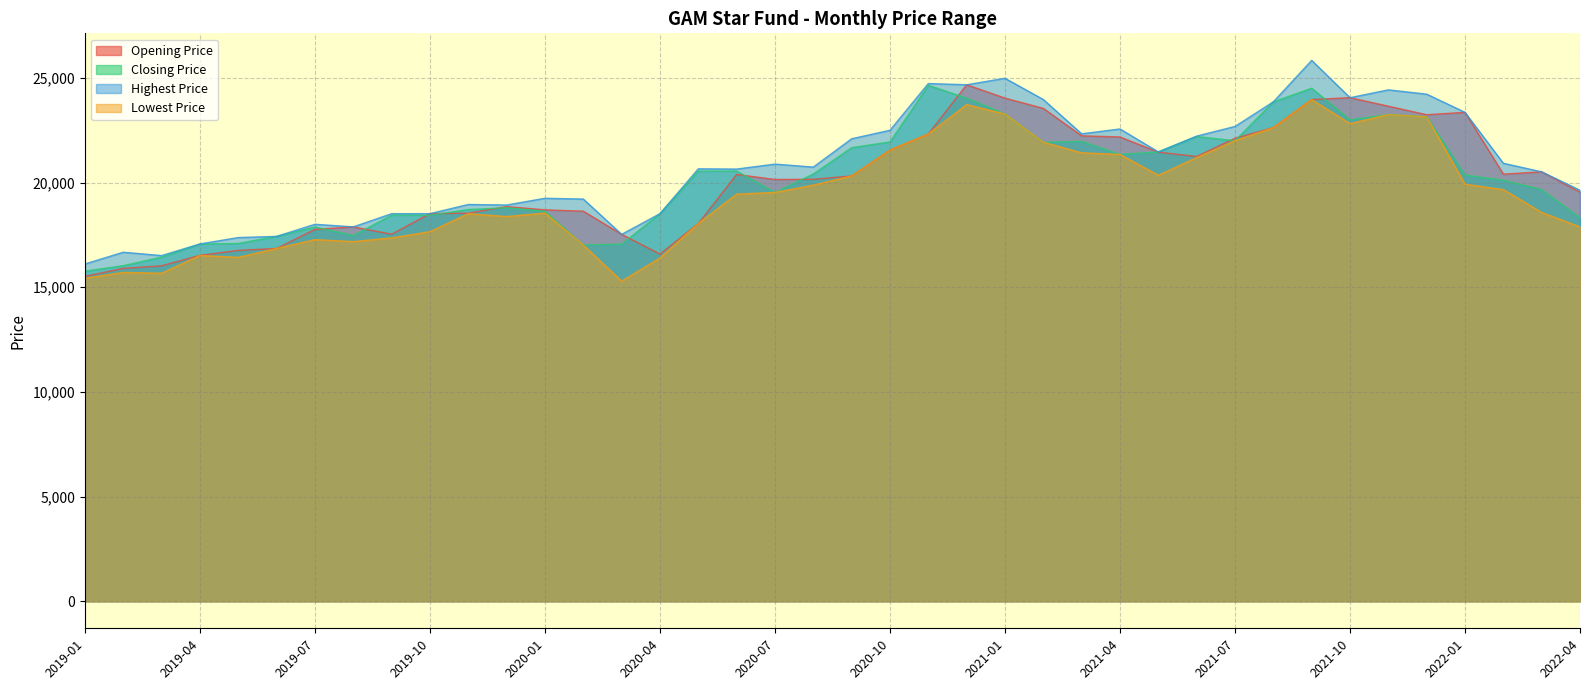

True or false: Lowest Price and Opening Price cross at least once.

False